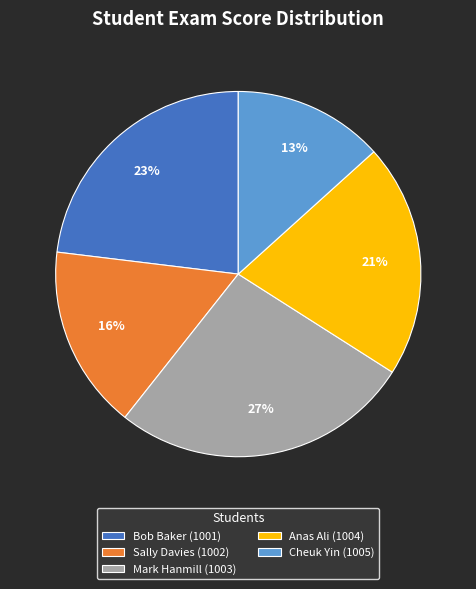

To the nearest percent, what percentage of the pie is Mark Hanmill (1003)?

27%